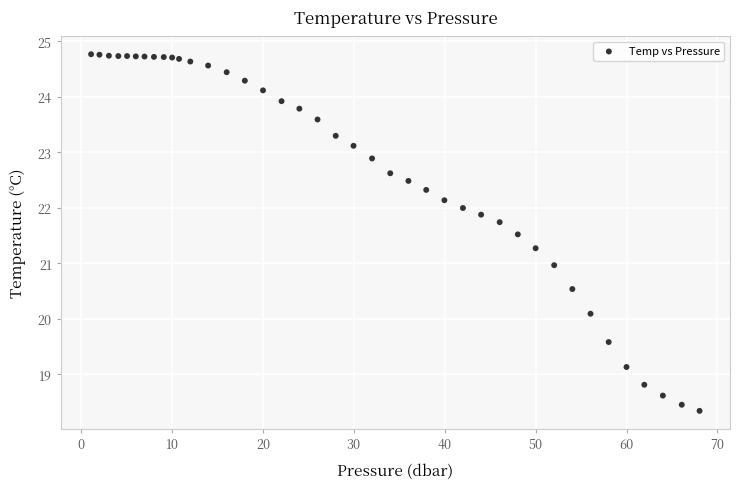

What is the range of Y values (max minus min)?

6.4